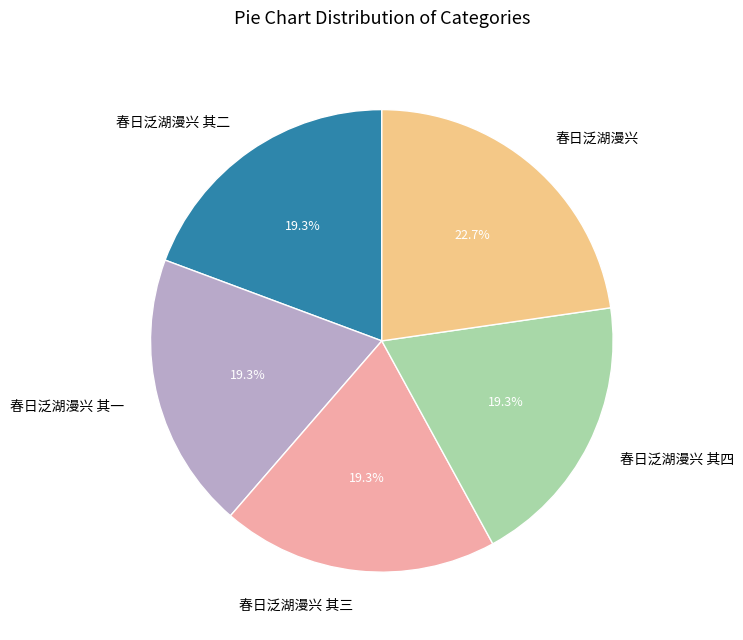

What portion of the pie excludes 春日泛湖漫兴 其二?

80.7%